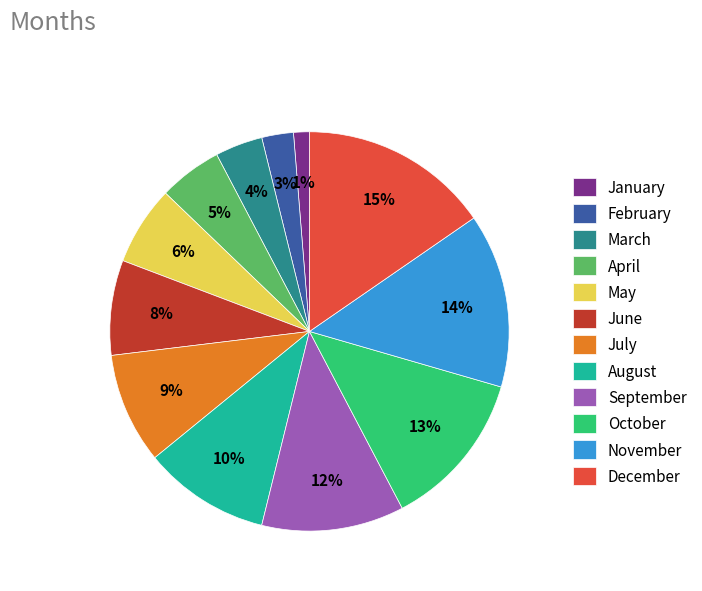

To the nearest percent, what is the difference between the July and February slice percentages?

6%